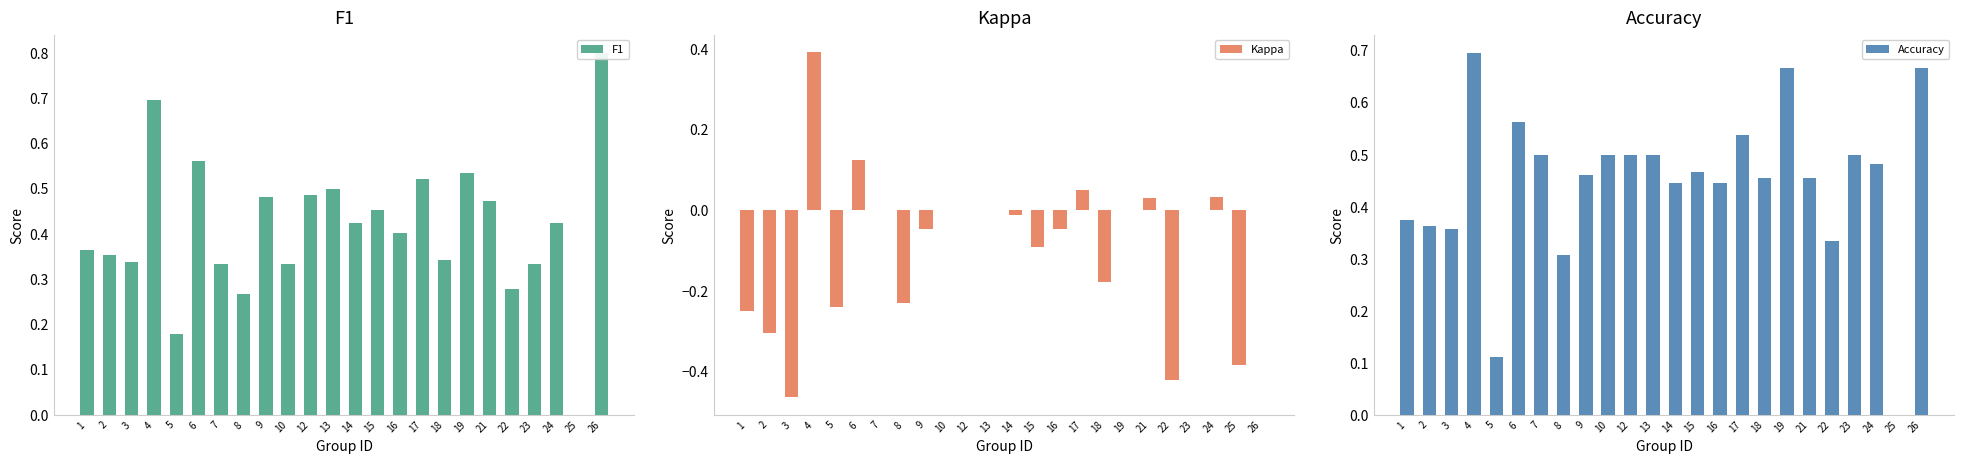

What are all the series names shown in the legend?

F1, Kappa, Accuracy